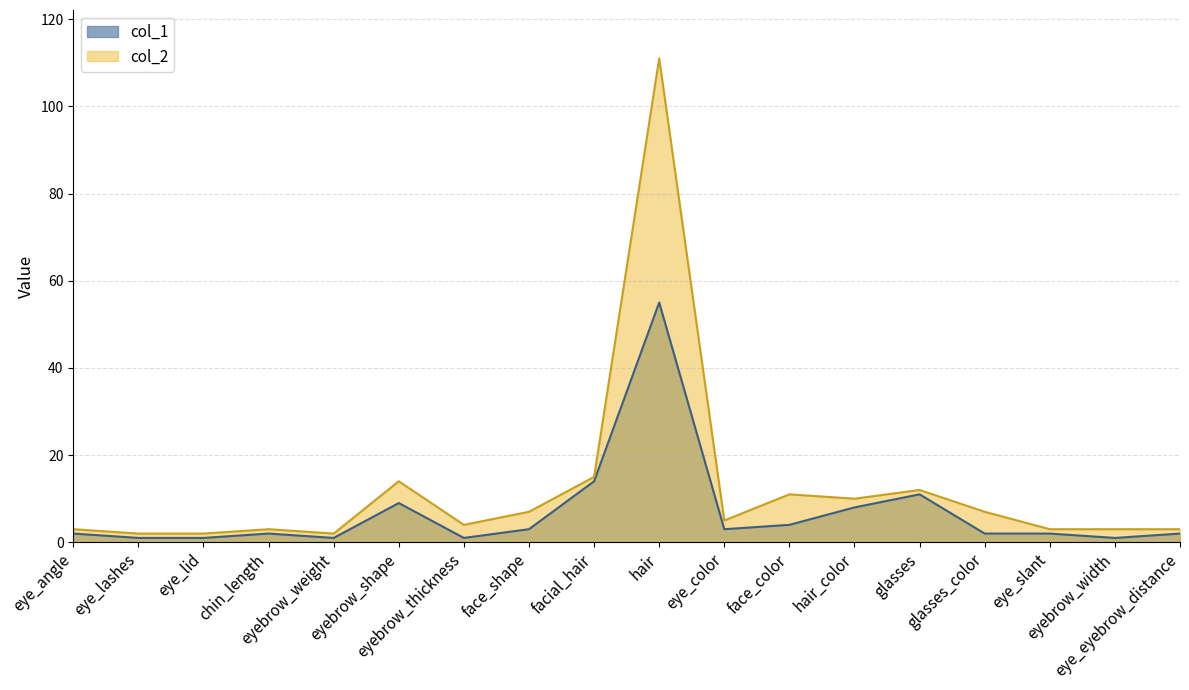

How many distinct data groups are displayed?

2